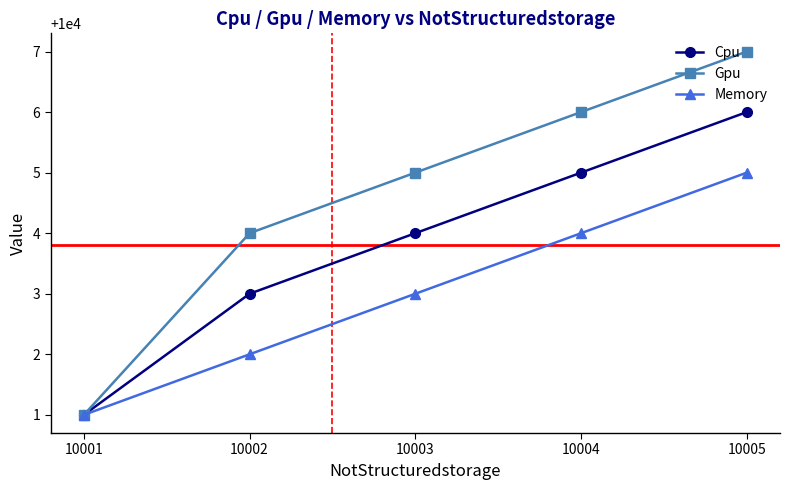

Which series has the largest total across all categories?

Gpu